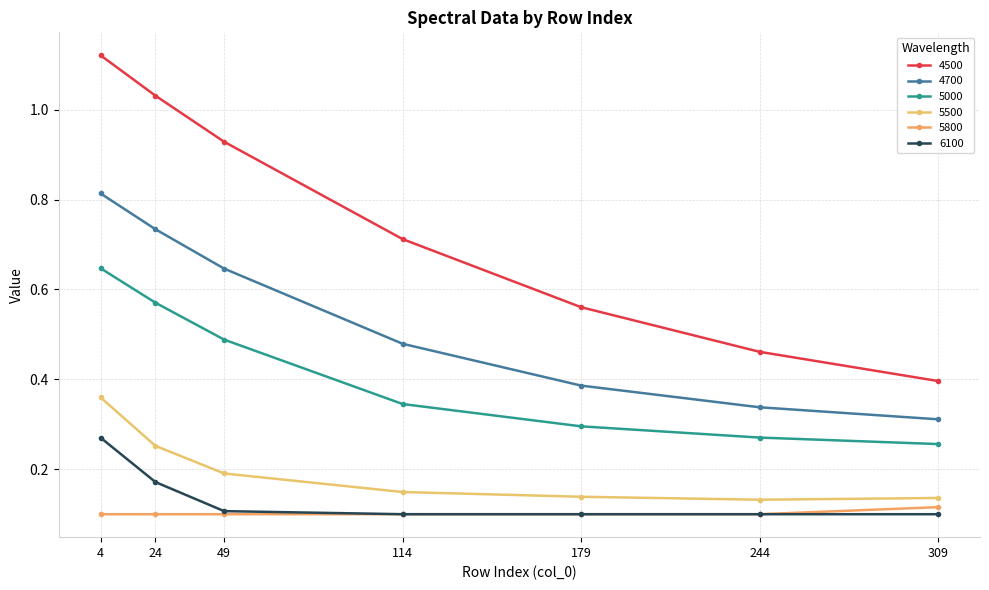

Rank the series at 114 from highest to lowest value.

4500, 4700, 5000, 5500, 5800, 6100